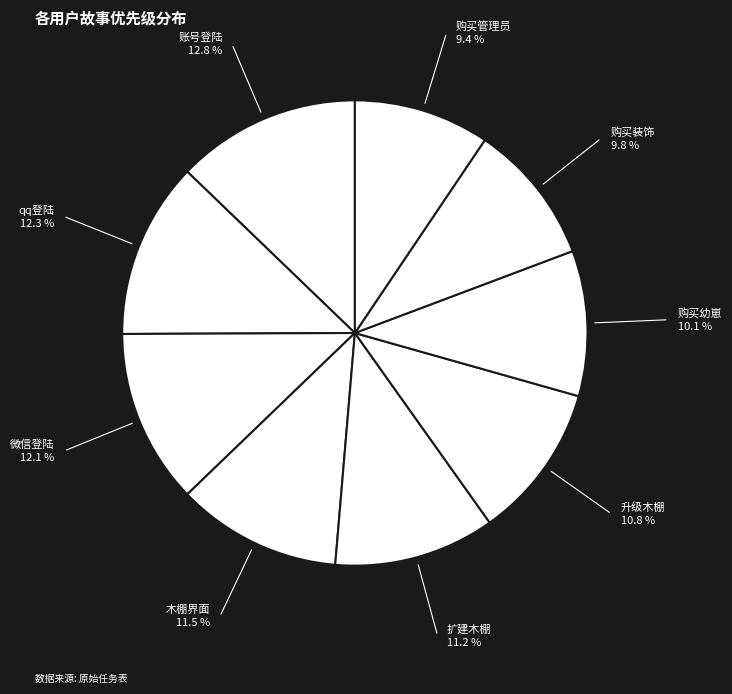

To the nearest percent, what is the difference between the largest and smallest slice percentages?

3%